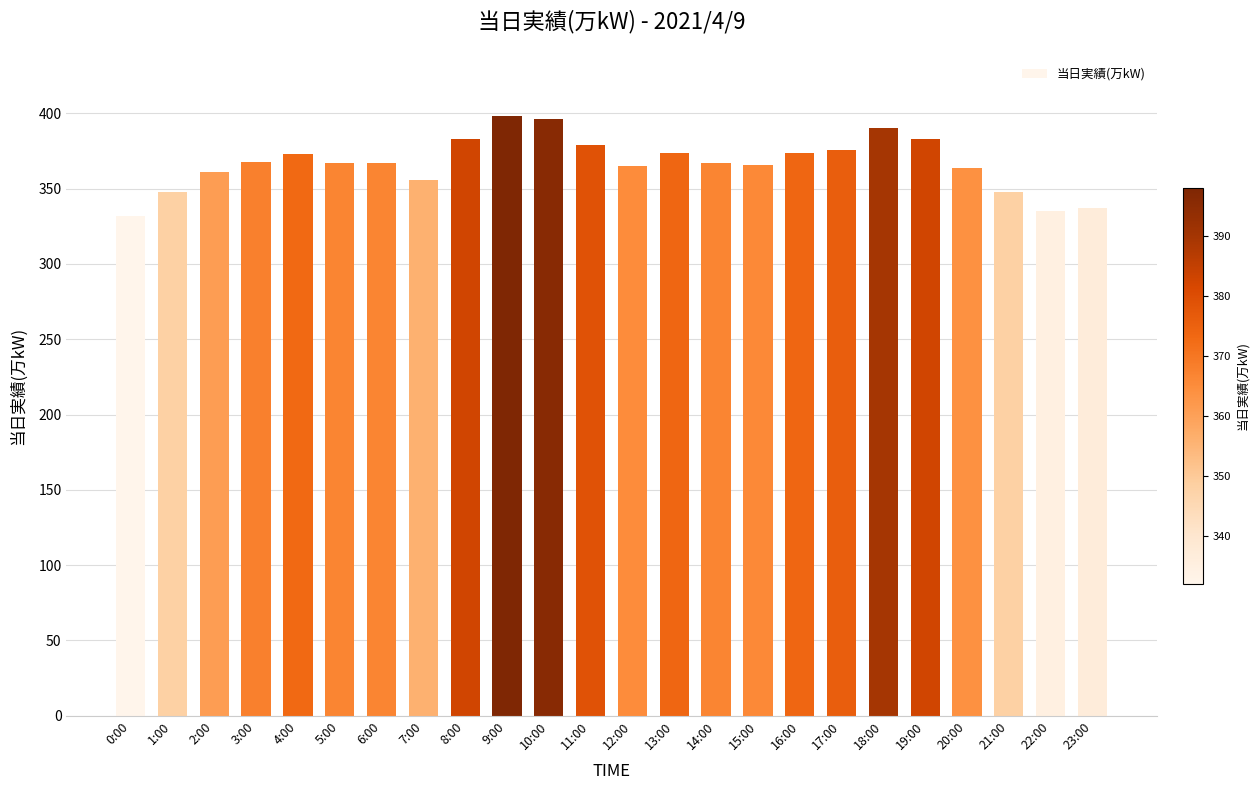

Between 16:00 and 20:00, which is larger?

16:00